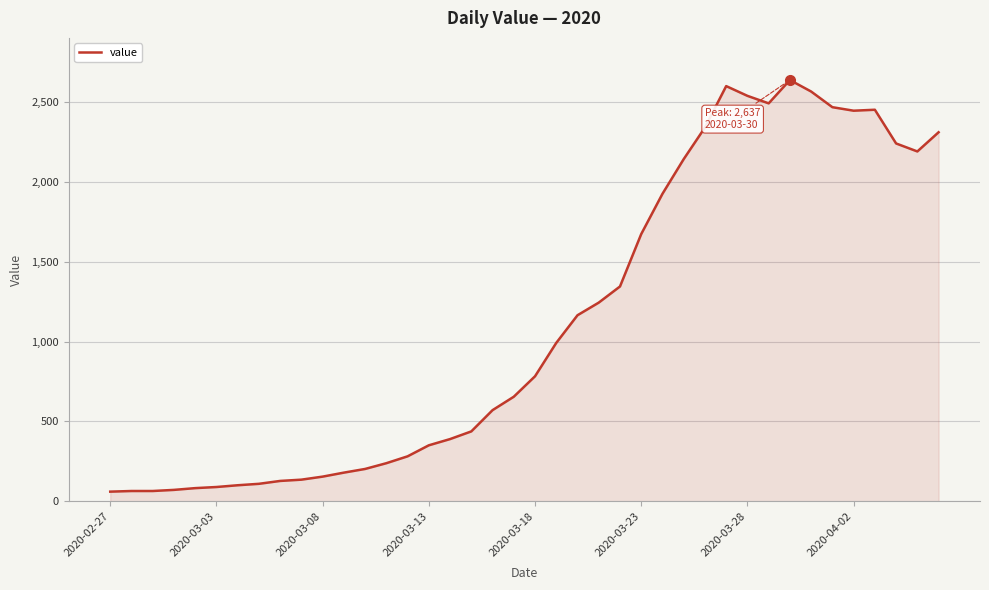

What is the difference between the maximum and minimum values?

2576